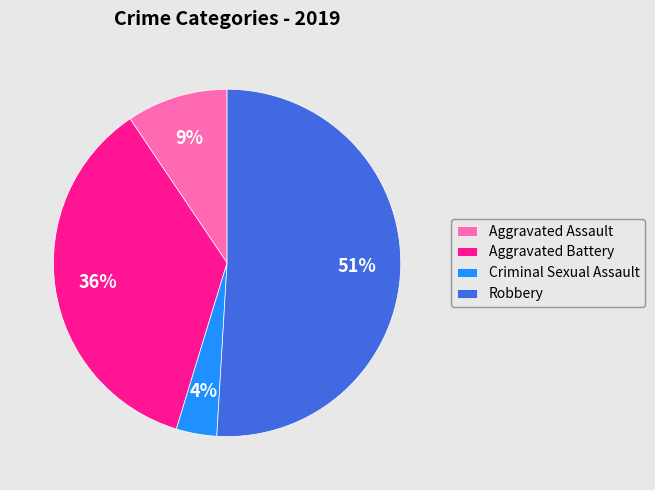

Does Robbery account for over 50% of the chart?

Yes